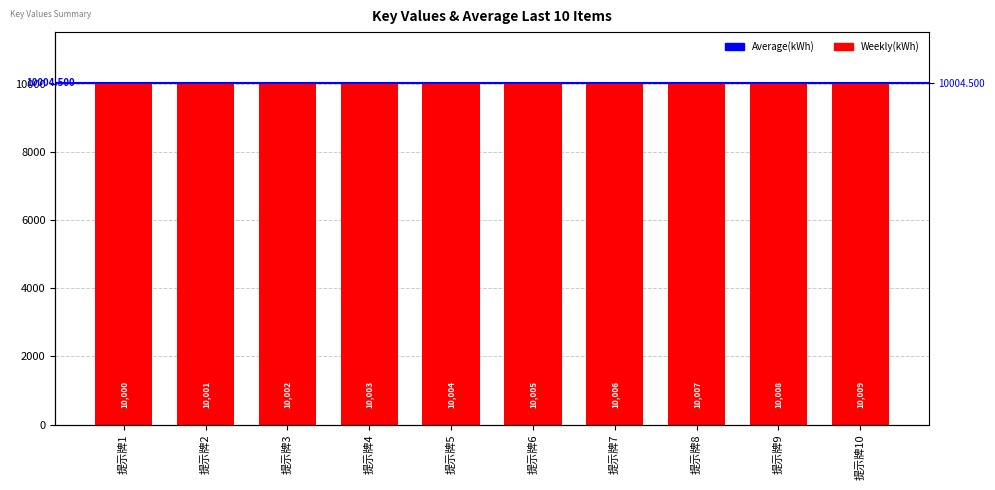

How many bars are there in total?

10